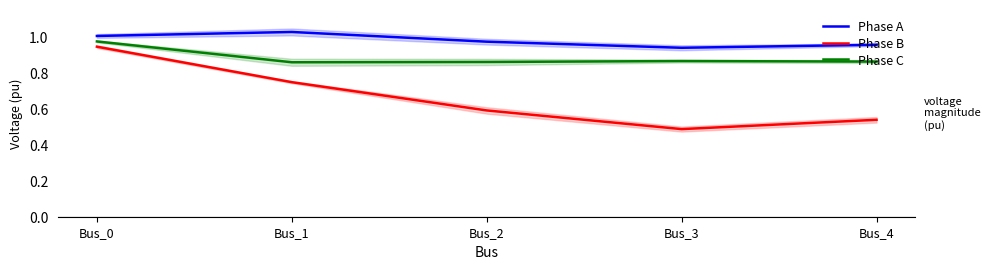

List the labels in order of Phase B value, largest first.

Bus_0, Bus_1, Bus_2, Bus_4, Bus_3